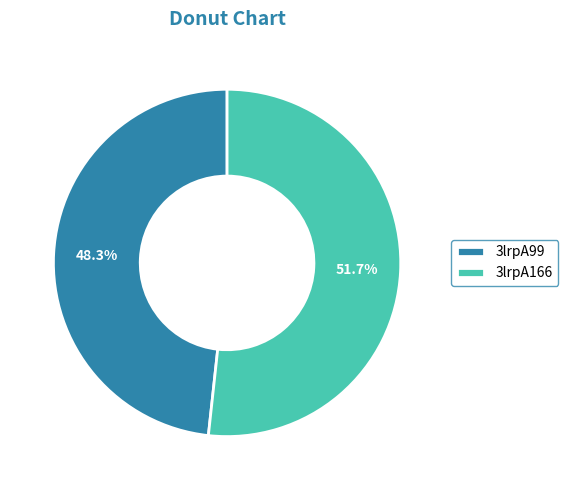

What percentage is the 3lrpA99 slice, to the nearest percent?

48%